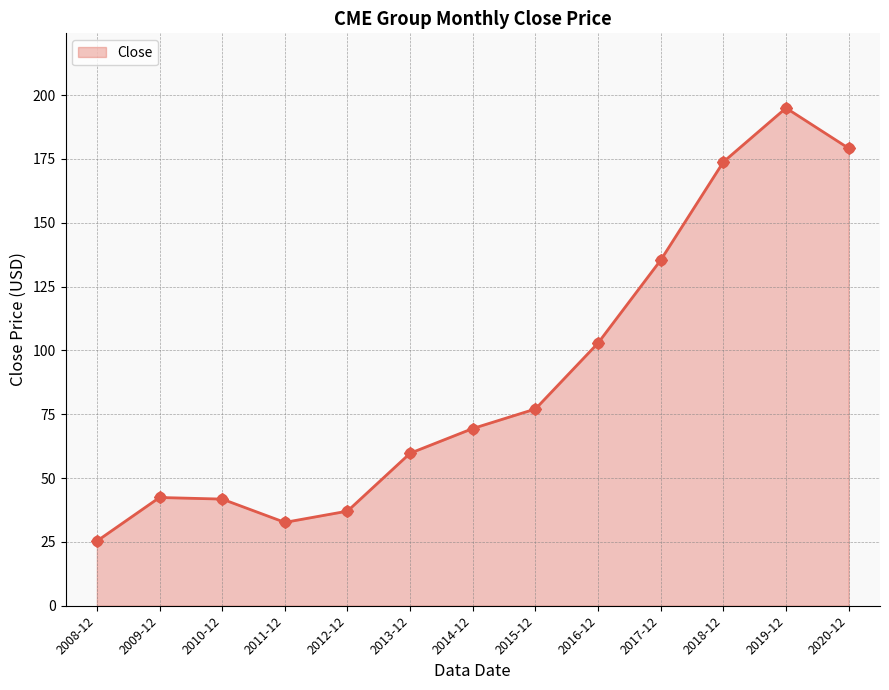

What is the change in value from 2011-12 to 2016-12?

+70.2